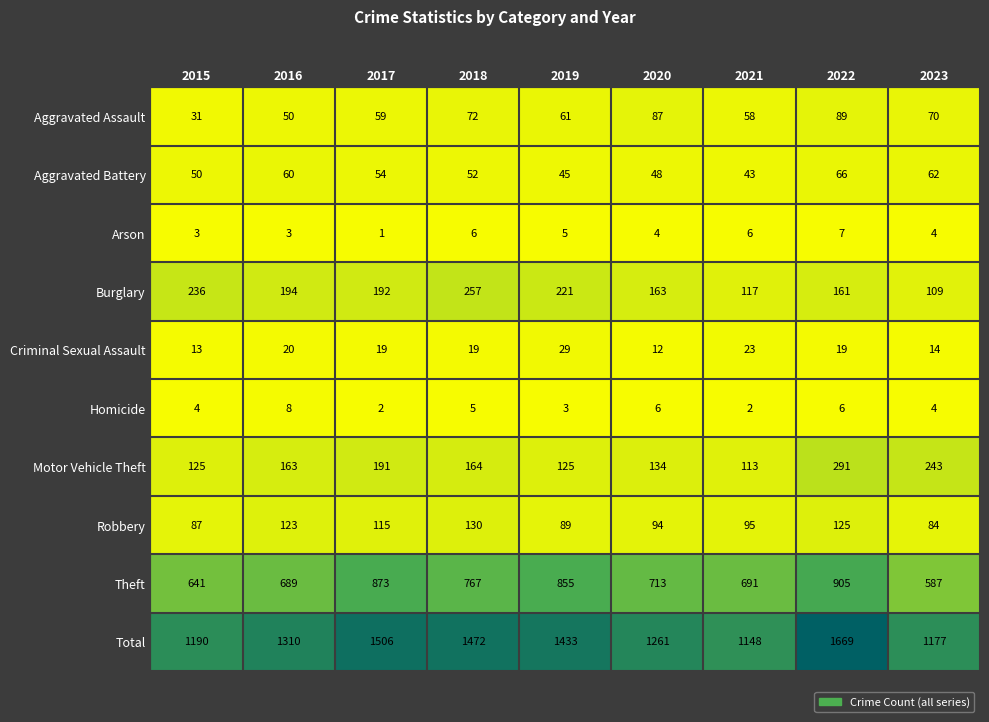

Where is Aggravated Assault nearest to the value 60?

2017